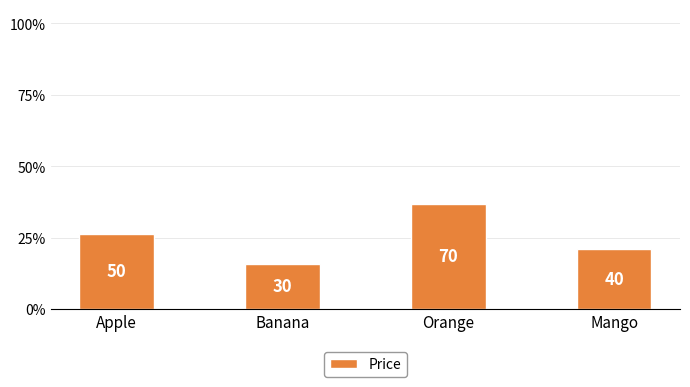

The chart shows a value of 0.3 at Mango. True or false?

False